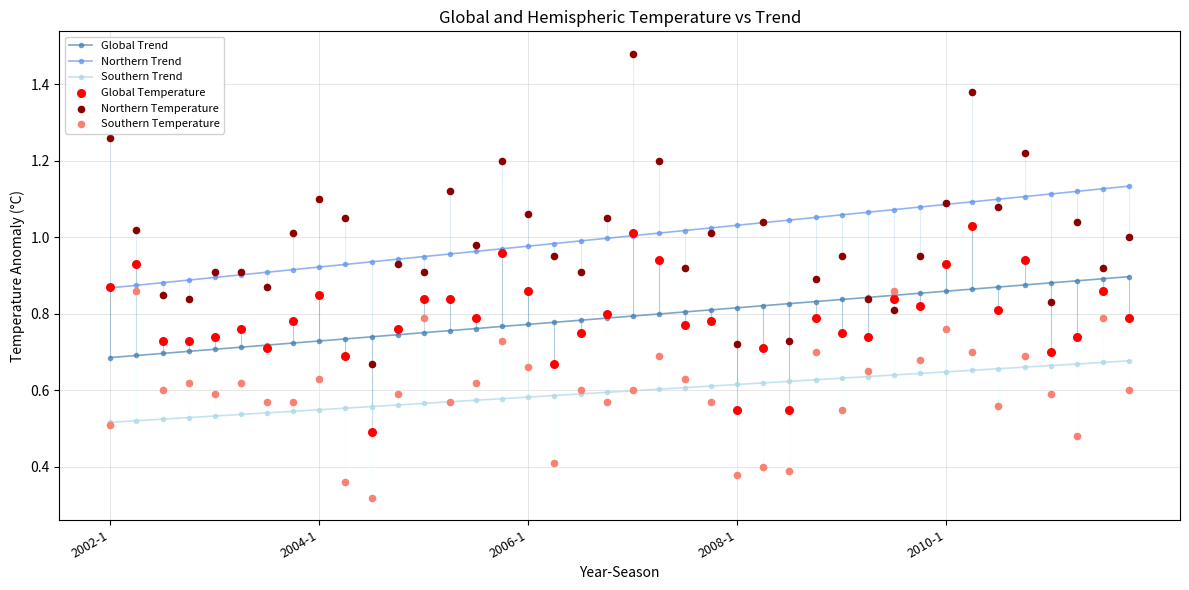

Which series has the largest Y range (max minus min)?

Northern Temperature